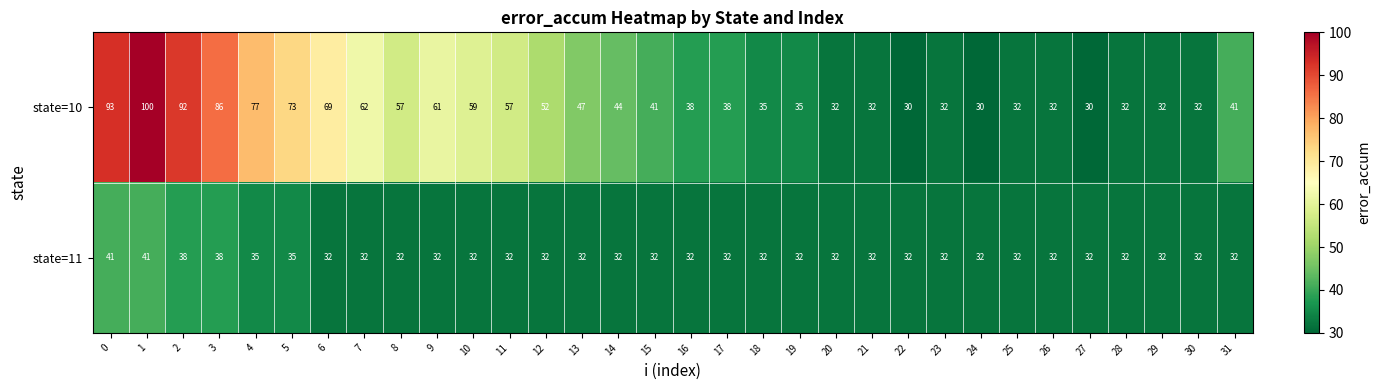

Rank the series by their maximum value, from lowest to highest.

state=11, state=10